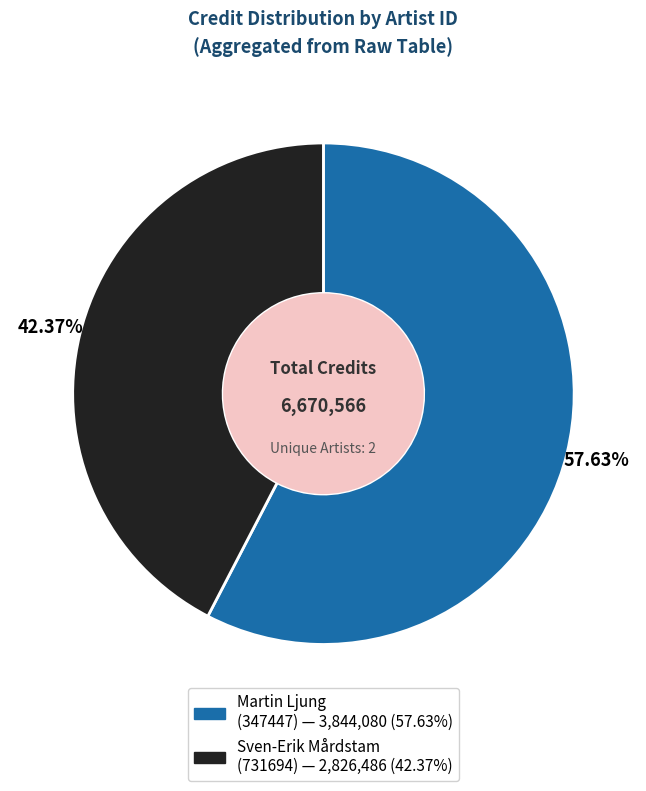

Is there any slice that represents more than half of the pie?

Yes